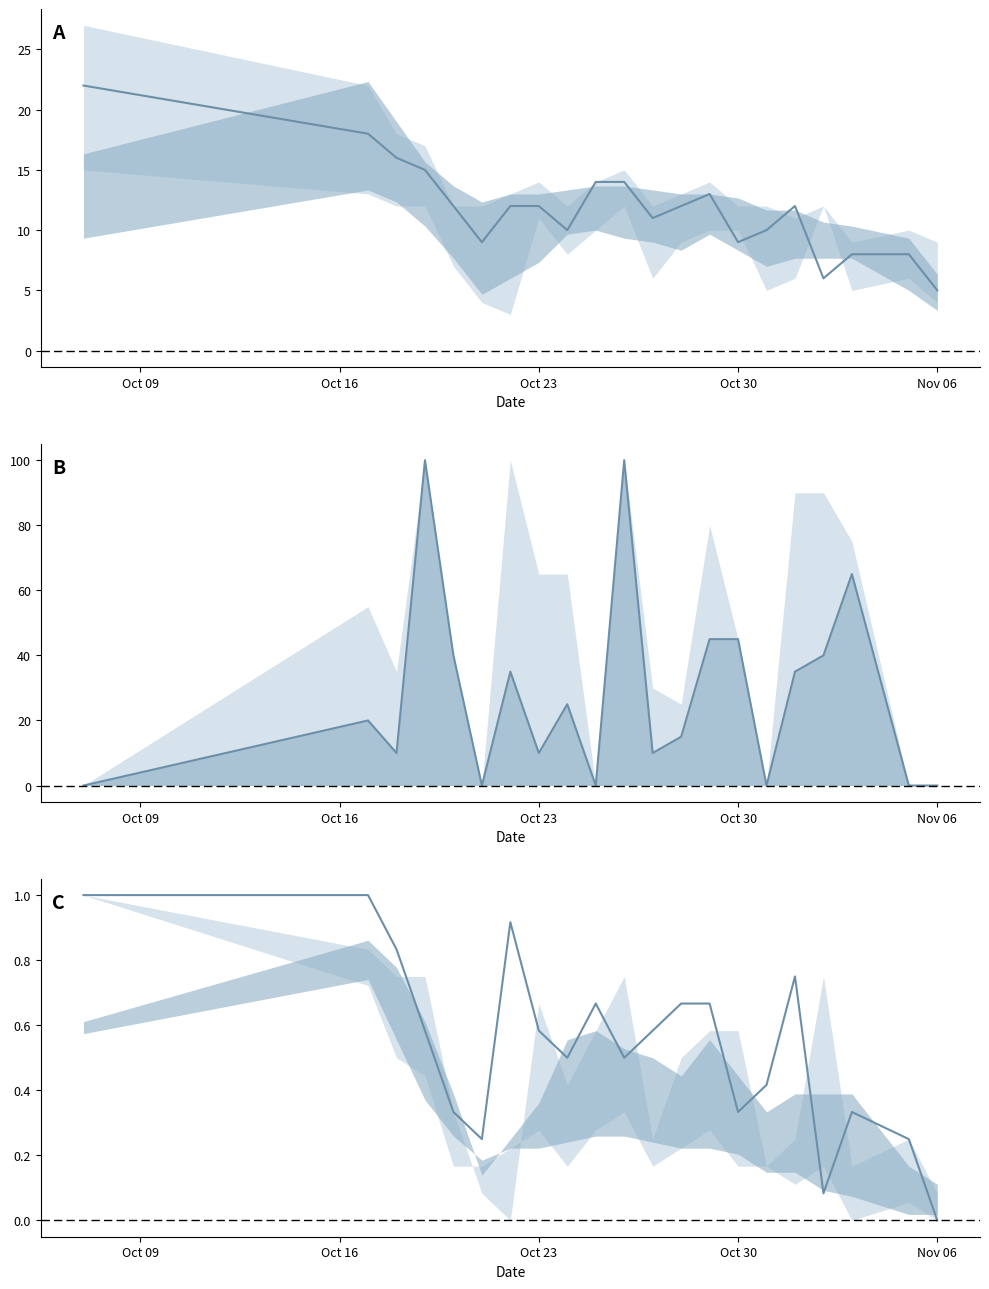

Where is the first local maximum for rain_12-18?

Oct 16